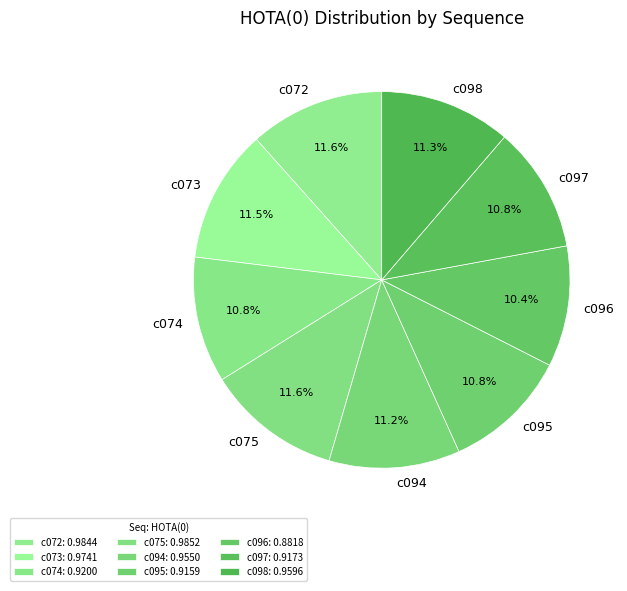

What percentage is the c095 slice, to the nearest percent?

11%